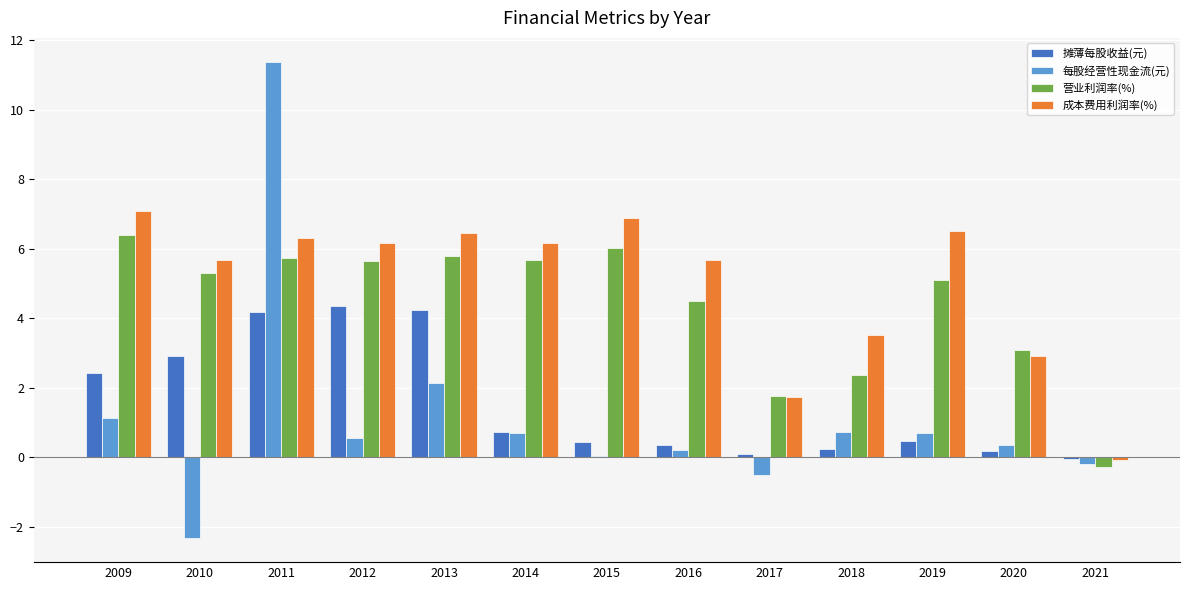

What is the spread (max minus min) of values at 2017?

2.3